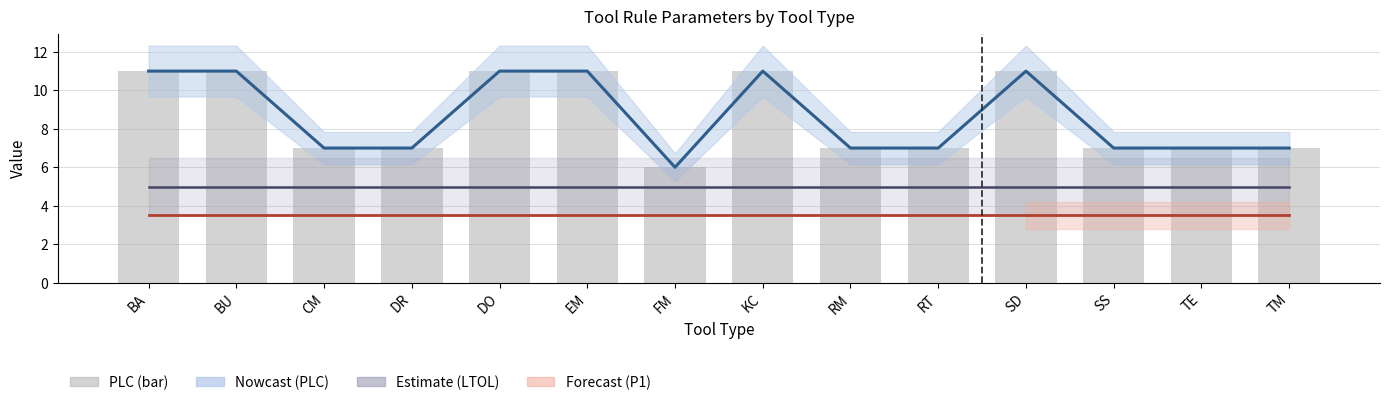

Is the value of LTOL (×5000) at BA greater than the value of PLC at BU?

No